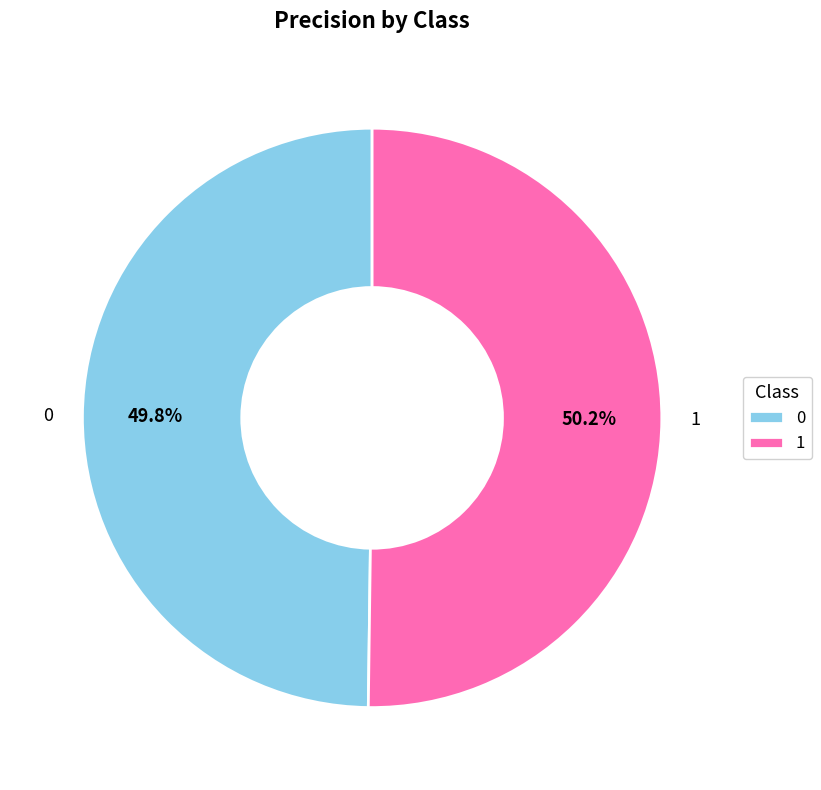

Does any single category account for the majority?

Yes